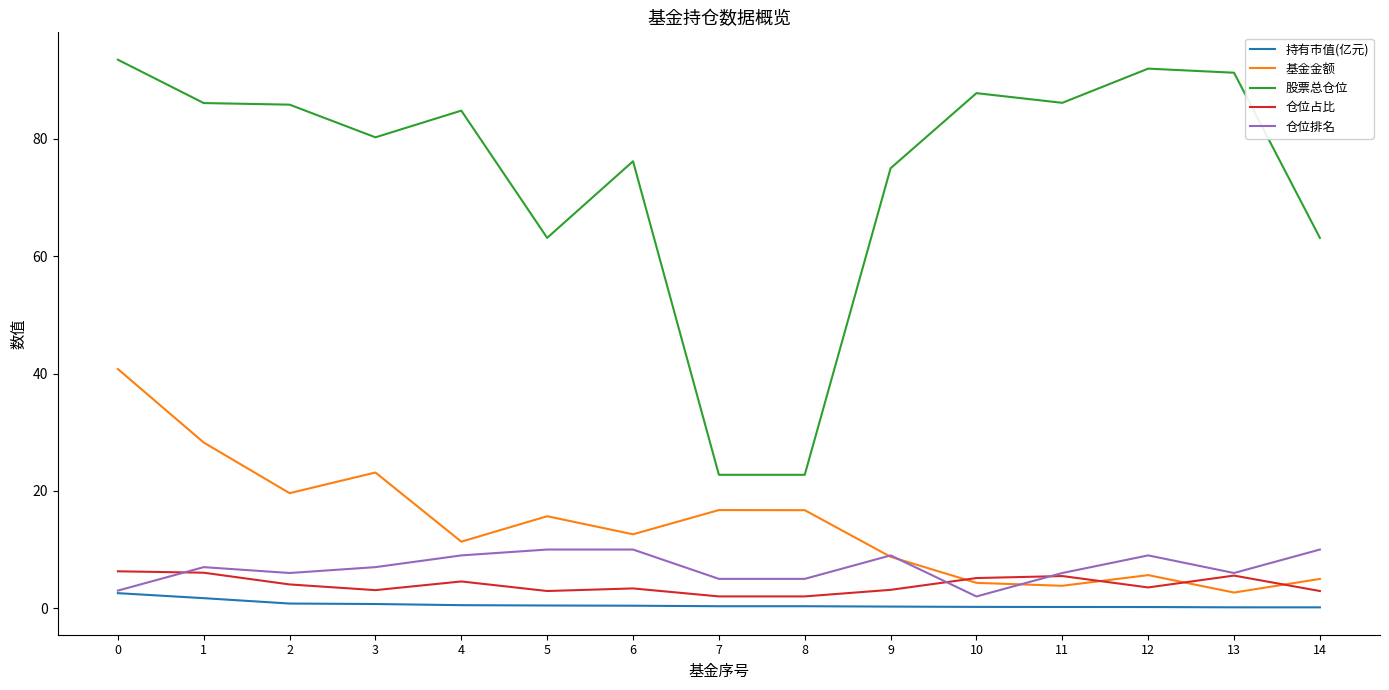

Does the chart display data point markers on the line(s)?

No